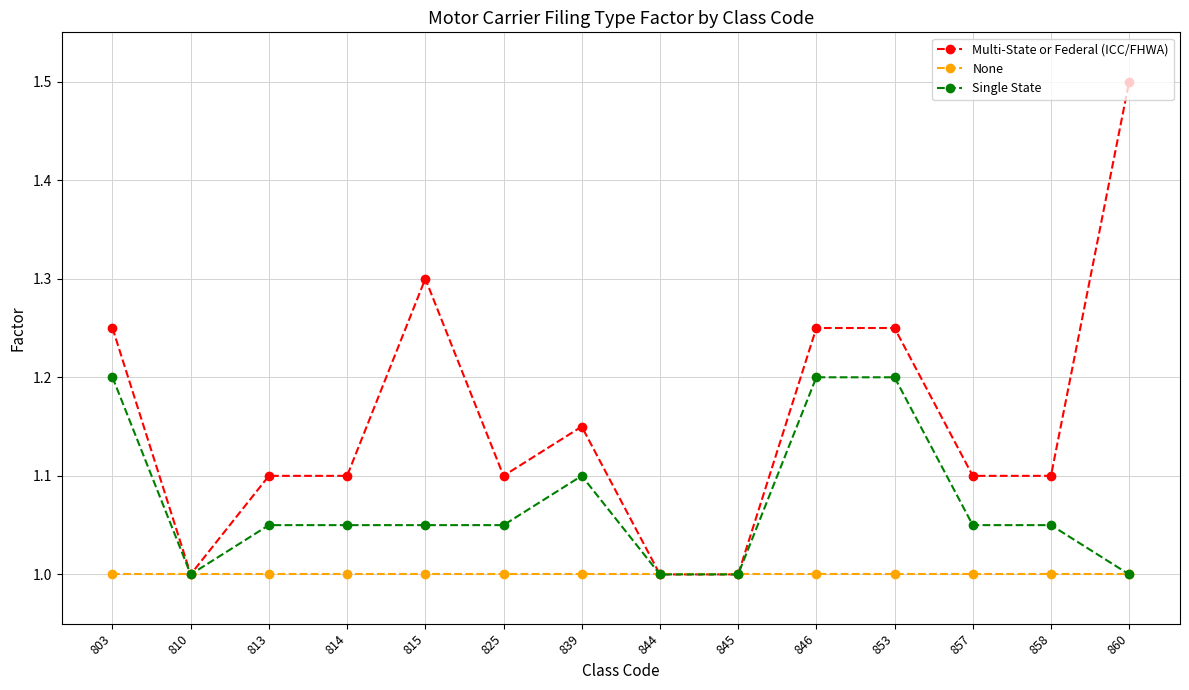

List the series in order of their peak value, lowest first.

None, Single State, Multi-State or Federal (ICC/FHWA)